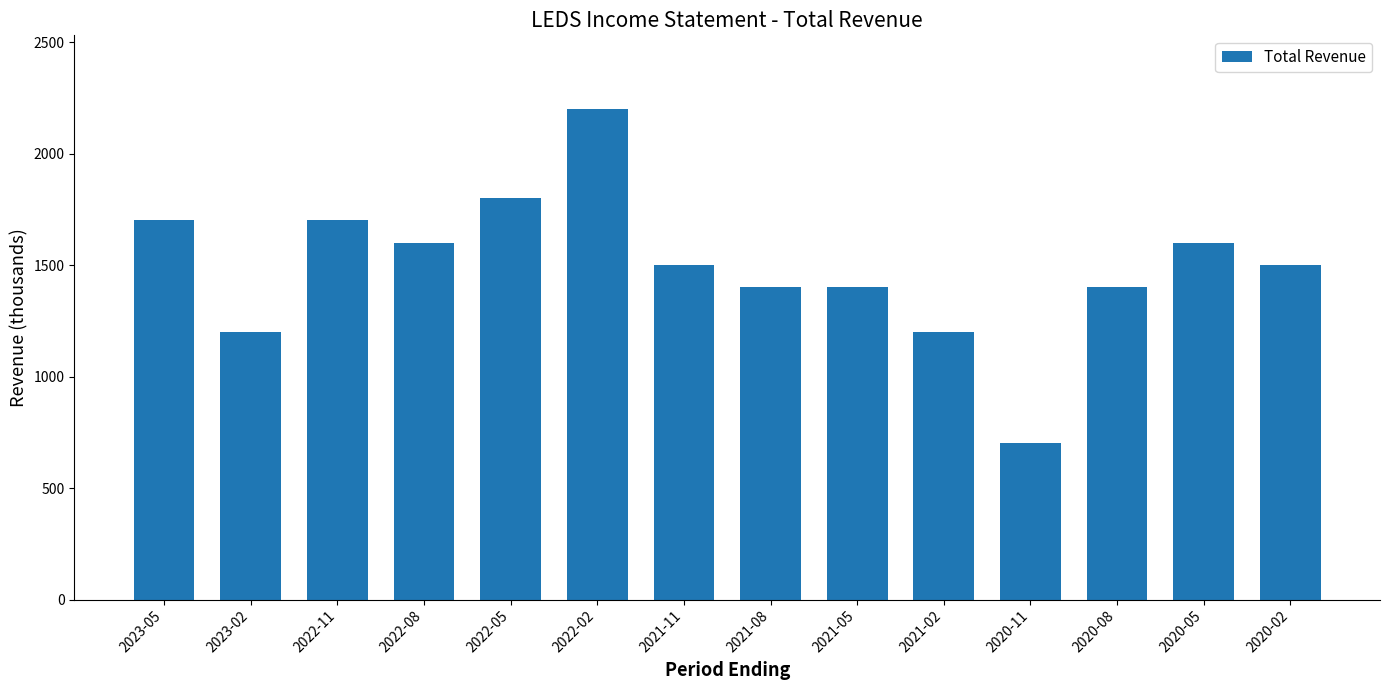

What is the minimum value shown in the chart?

700